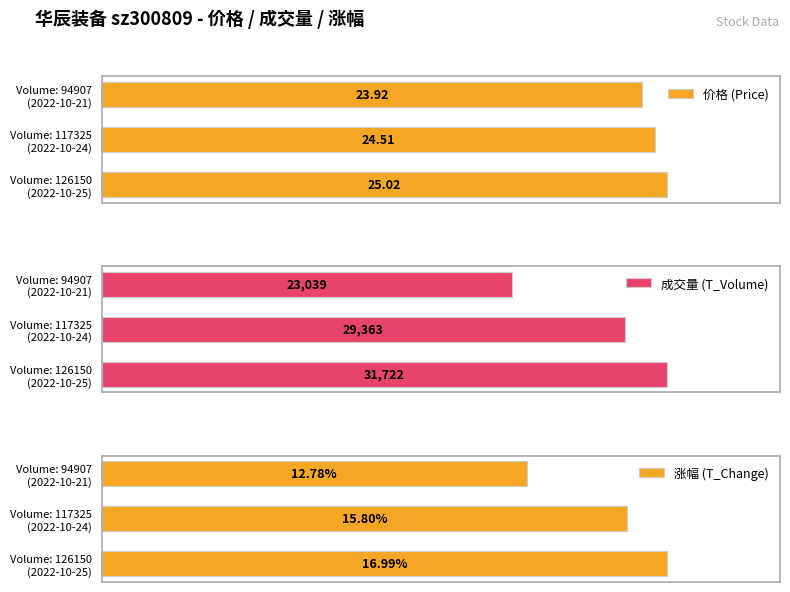

Between Volume: 126150 (2022-10-25) and Volume: 117325 (2022-10-24), which series saw the biggest shift?

成交量 (T_Volume)